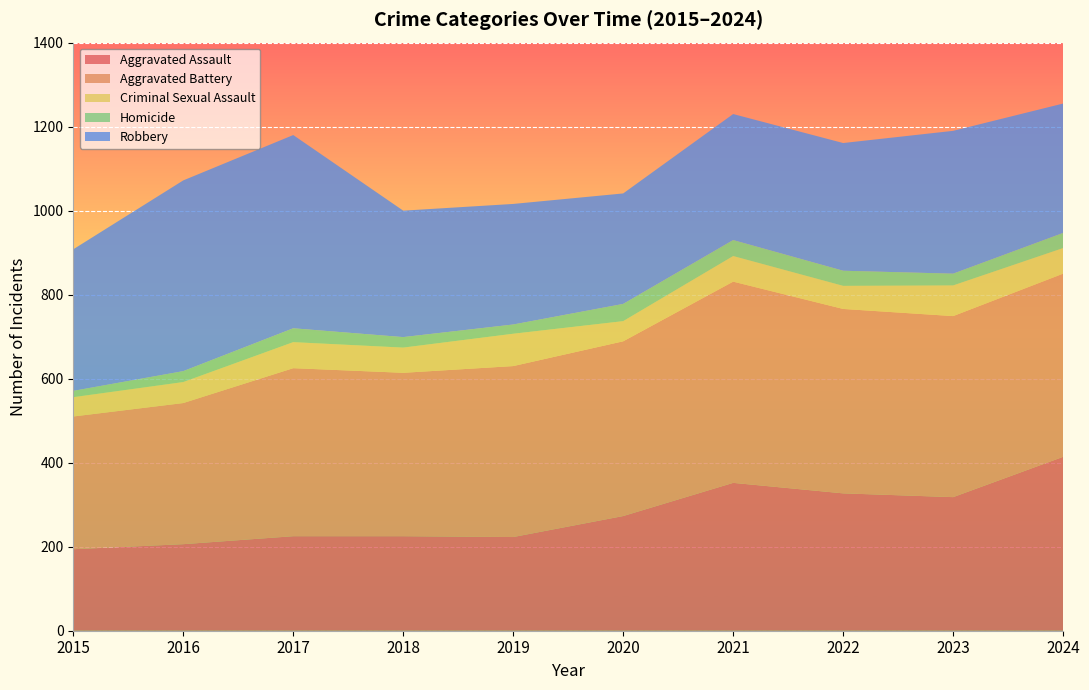

Reading left to right, what are all the values shown in this chart?

Aggravated Assault: 194	206	225	225	223	273	352	327	318	414
Aggravated Battery: 316	336	400	389	407	416	479	439	431	436
Criminal Sexual Assault: 46	50	62	60	77	48	61	55	73	61
Homicide: 15	26	33	25	22	41	38	36	28	36
Robbery: 337	454	460	301	287	263	300	304	340	308